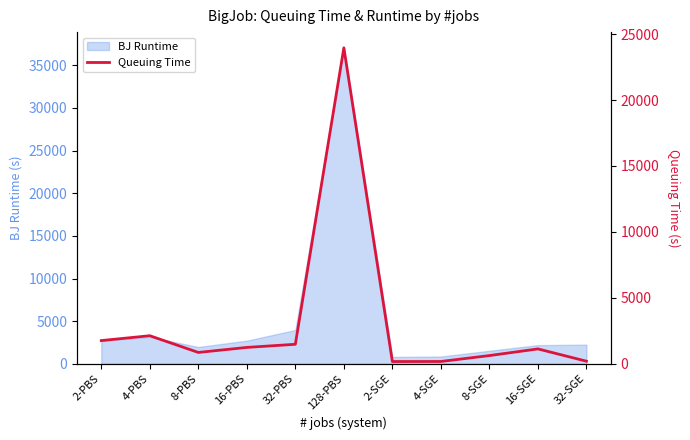

Which category has the lowest value across all series?

2-SGE